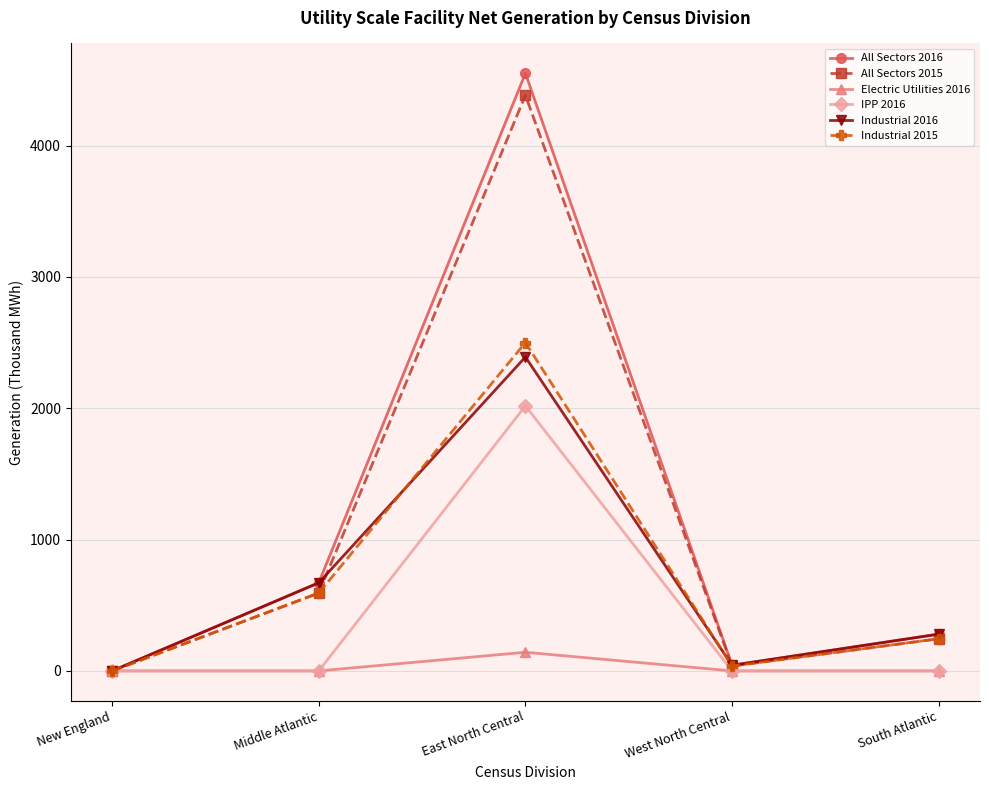

Reading left to right, extract all data points from this chart.

All Sectors 2016: New England=0	Middle Atlantic=672	East North Central=4550	West North Central=43	South Atlantic=280
All Sectors 2015: New England=0	Middle Atlantic=593	East North Central=4383	West North Central=37	South Atlantic=245
Electric Utilities 2016: New England=0	Middle Atlantic=0	East North Central=142	West North Central=0	South Atlantic=0
IPP 2016: New England=0	Middle Atlantic=0	East North Central=2018	West North Central=0	South Atlantic=0
Industrial 2016: New England=0	Middle Atlantic=671	East North Central=2390	West North Central=43	South Atlantic=280
Industrial 2015: New England=0	Middle Atlantic=593	East North Central=2500	West North Central=37	South Atlantic=245